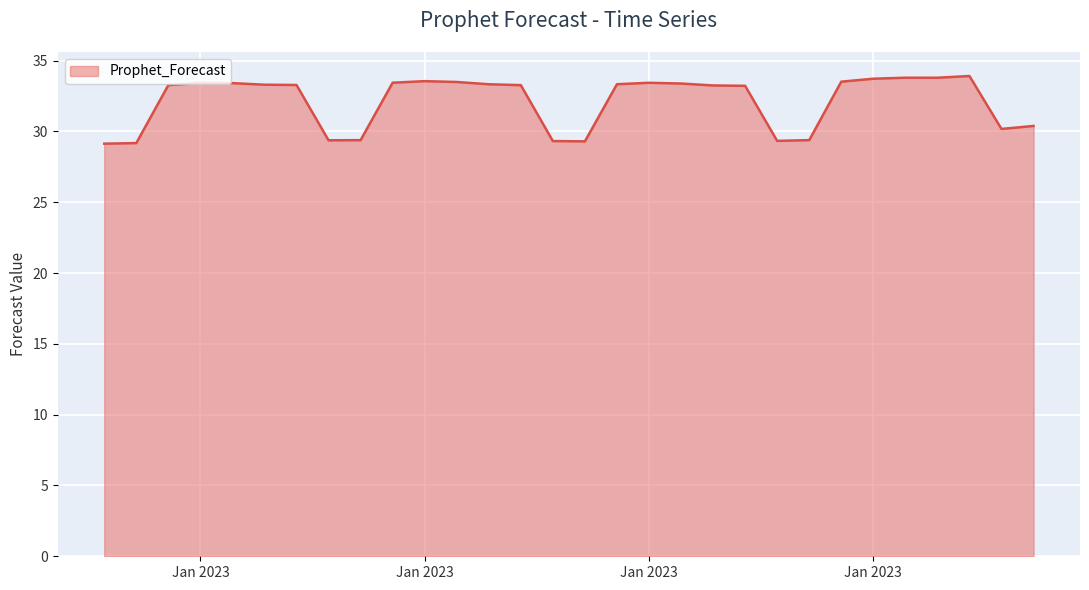

What is the difference between the maximum and minimum values?

4.8